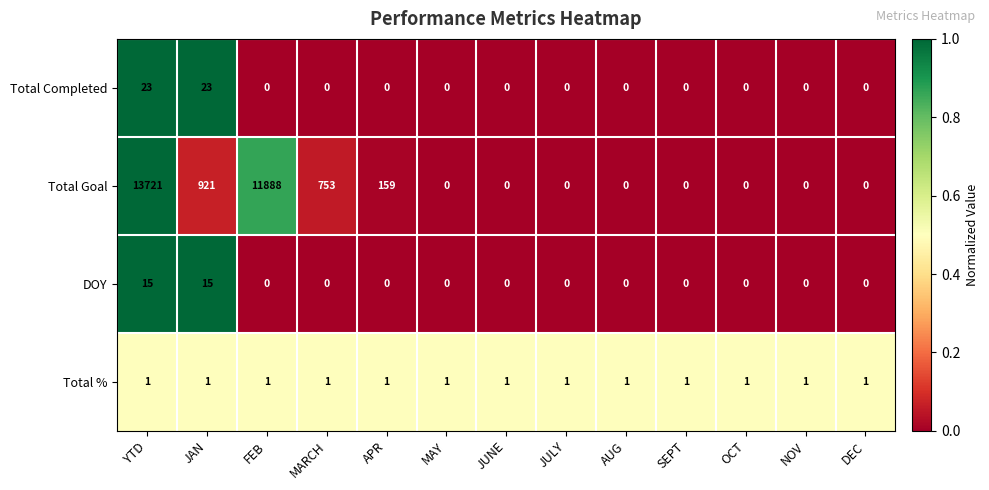

True or false: Total Completed has a value of 0 at OCT.

True